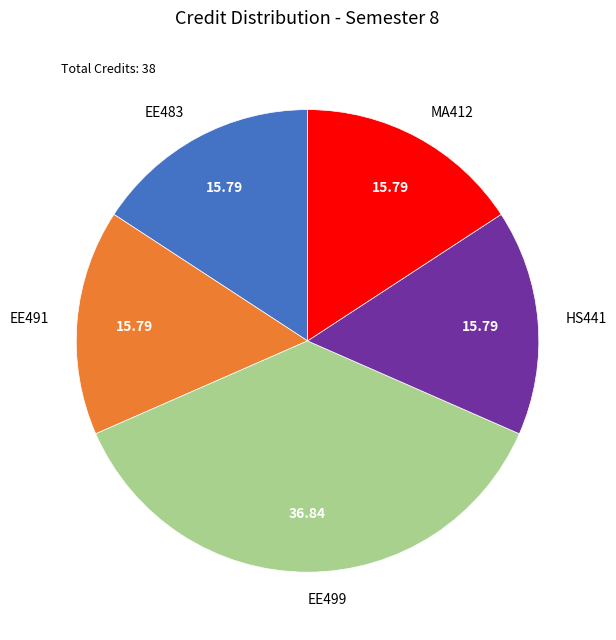

Is MA412 the majority of the pie?

No